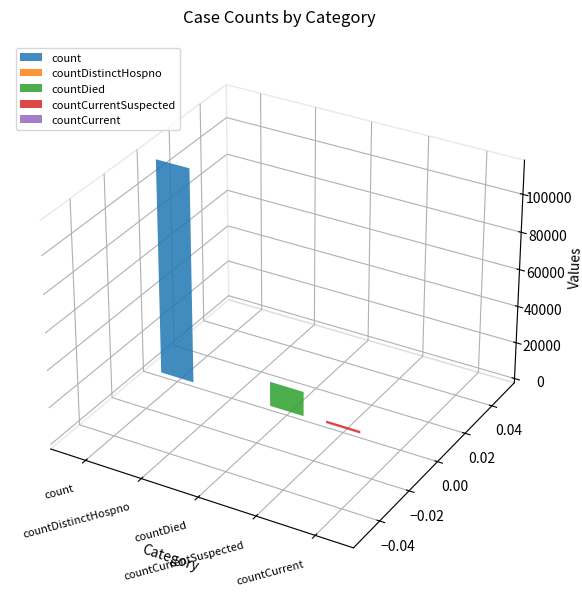

What is the value of the 3rd bar from the left?

13343